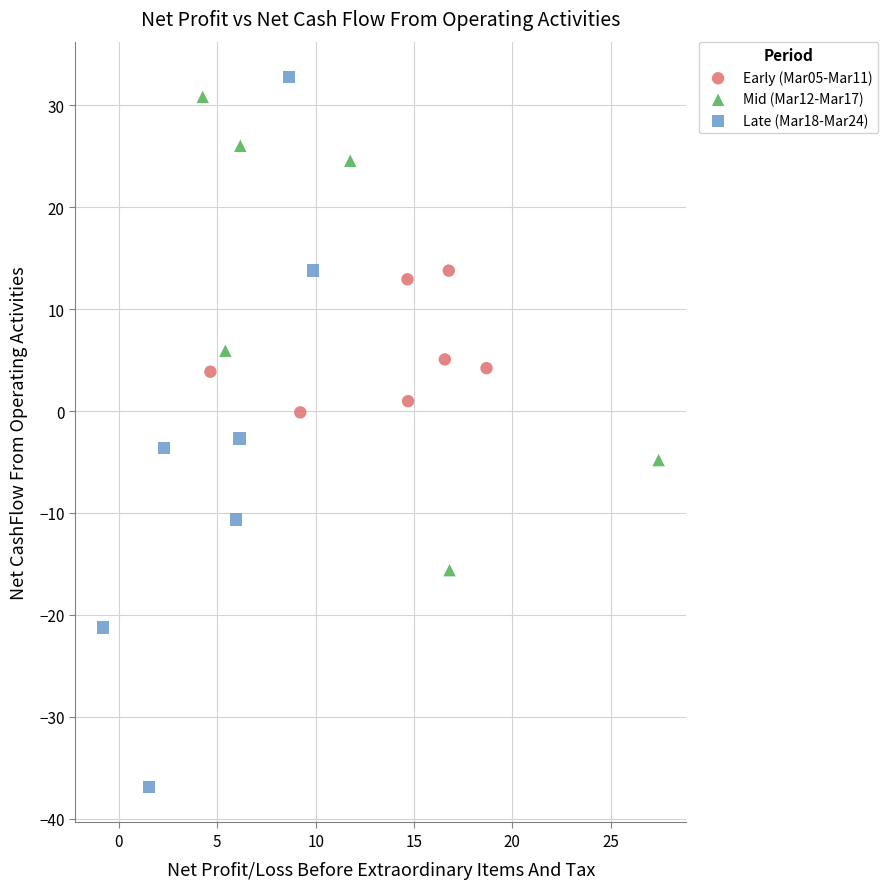

Which series reaches the minimum Y coordinate?

Late (Mar18-Mar24)